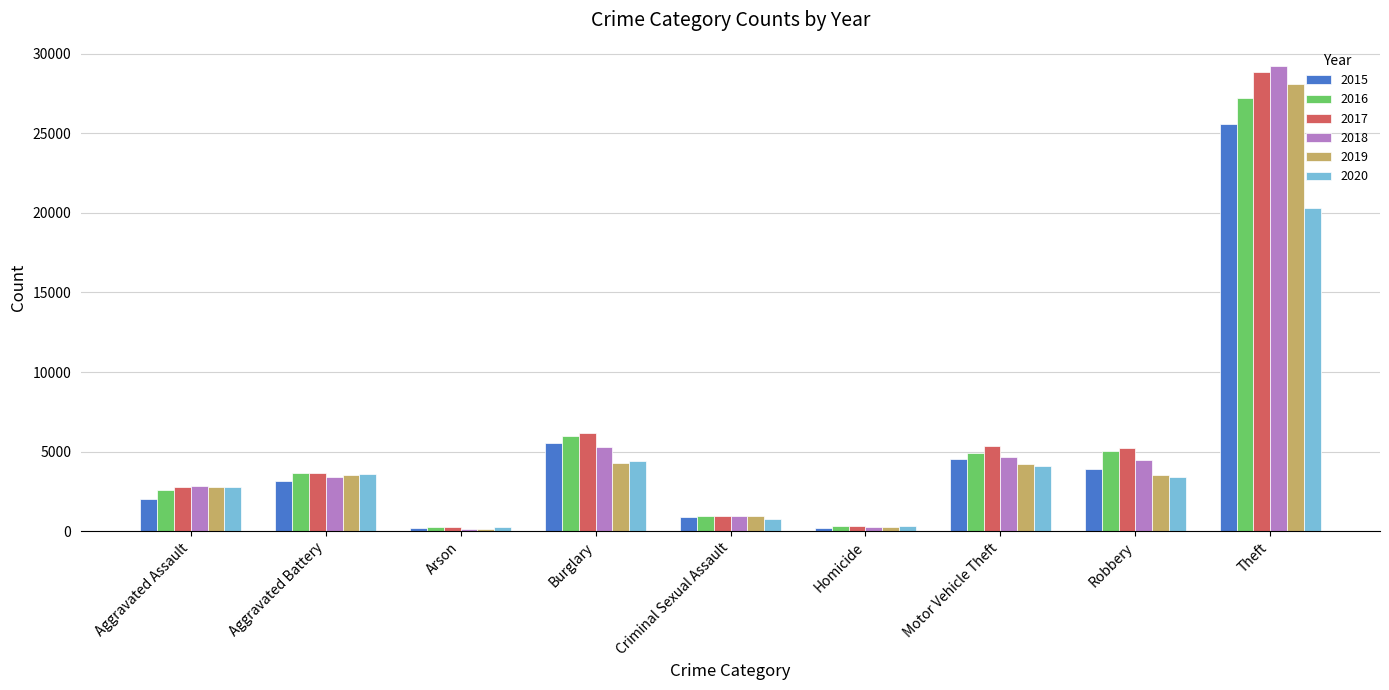

Which series has the largest total across all categories?

2017